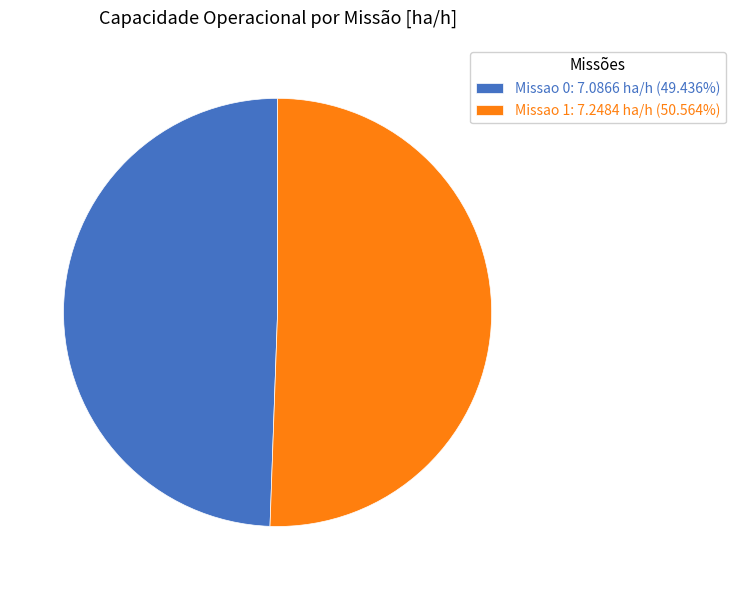

Does Missao 1 account for over 50% of the chart?

Yes